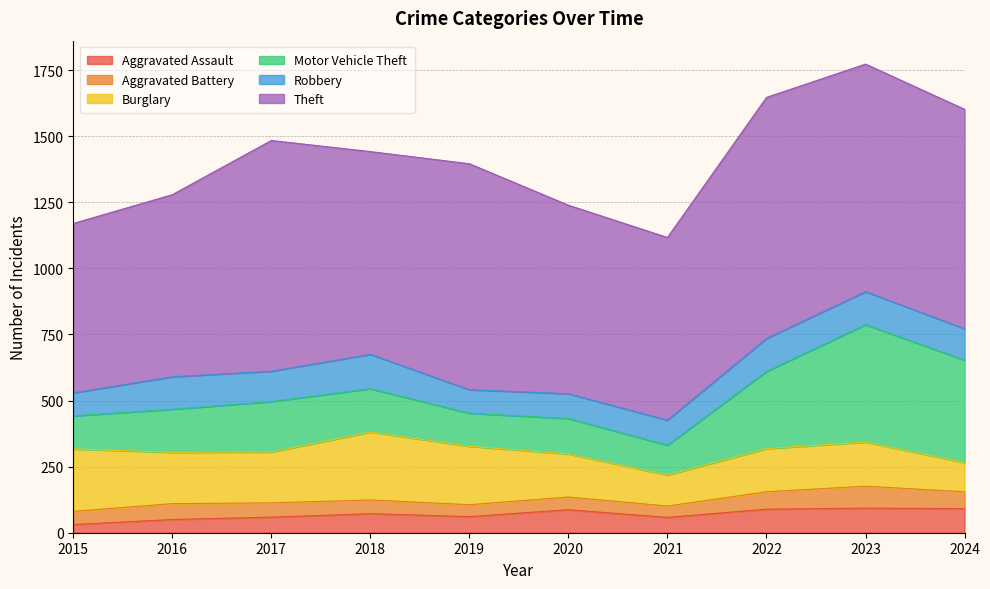

What is the difference between the second highest and minimum values in the Burglary series?

126